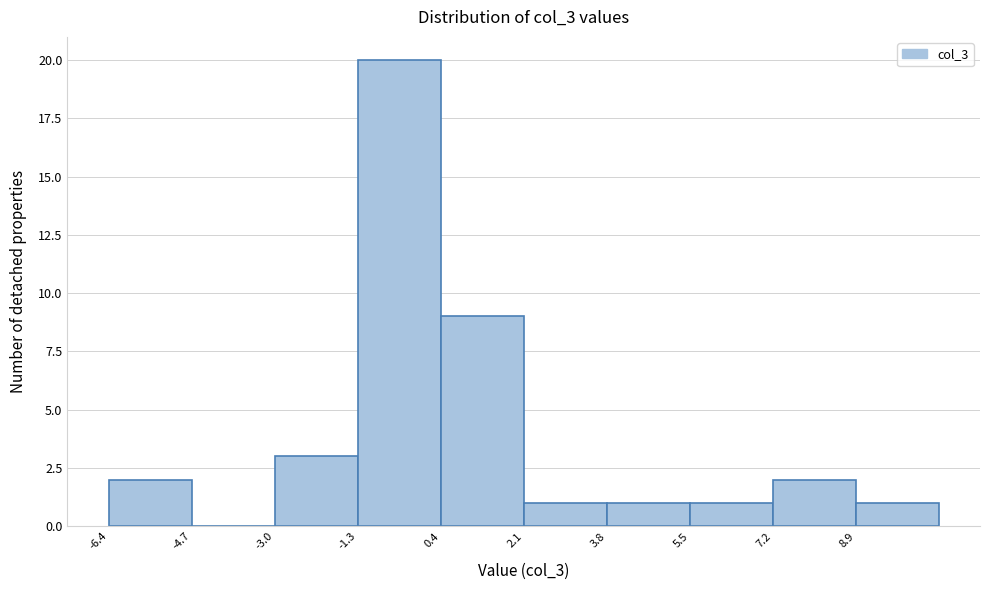

Reading left to right, transcribe this chart: for each bar, give the range it covers on the x-axis and its height. Neither the bar edges nor the heights are printed on the chart, so give them approximately, as read against the axes.

-6.4 to -4.6: 2
-4.6 to -3.0: 0
-3.0 to -1.2: 3
-1.2 to 0.4: 20
0.4 to 2.0: 9
2.0 to 3.8: 1
3.8 to 5.4: 1
5.4 to 7.2: 1
7.2 to 8.8: 2
8.8 to 10.6: 1